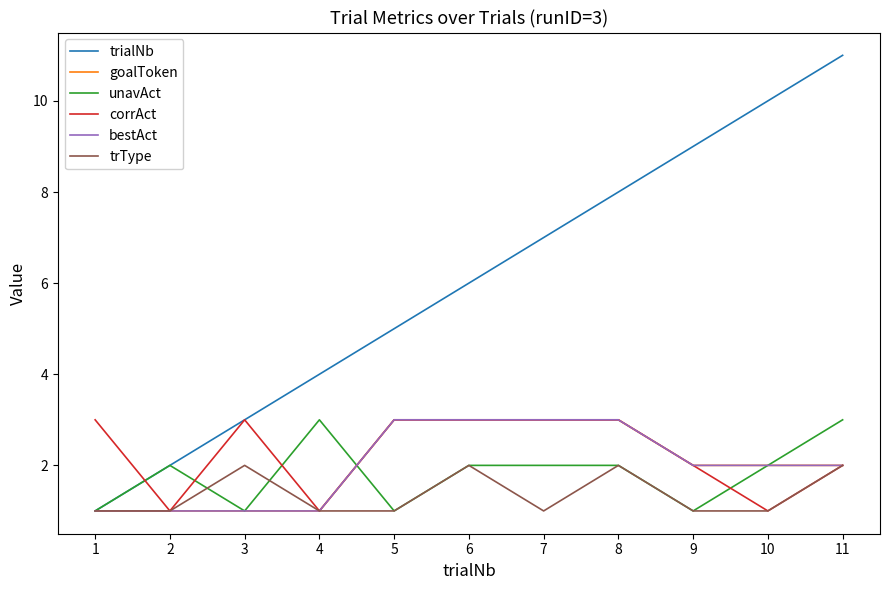

Is the value of trialNb at 7 greater than the value of corrAct at 11?

Yes